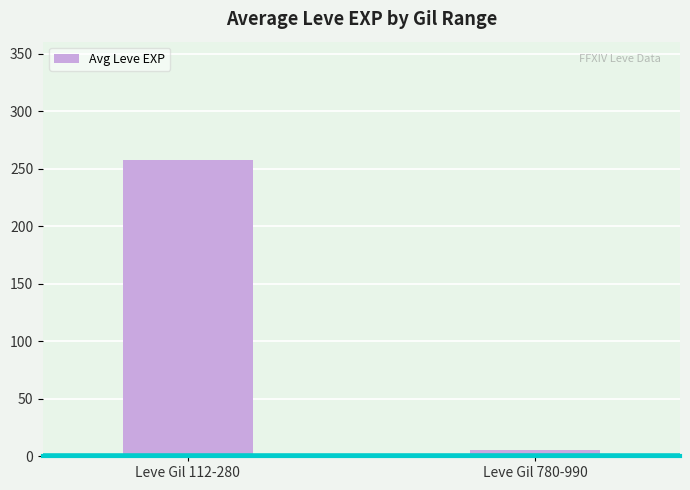

What position from the left is Leve Gil 780-990?

2